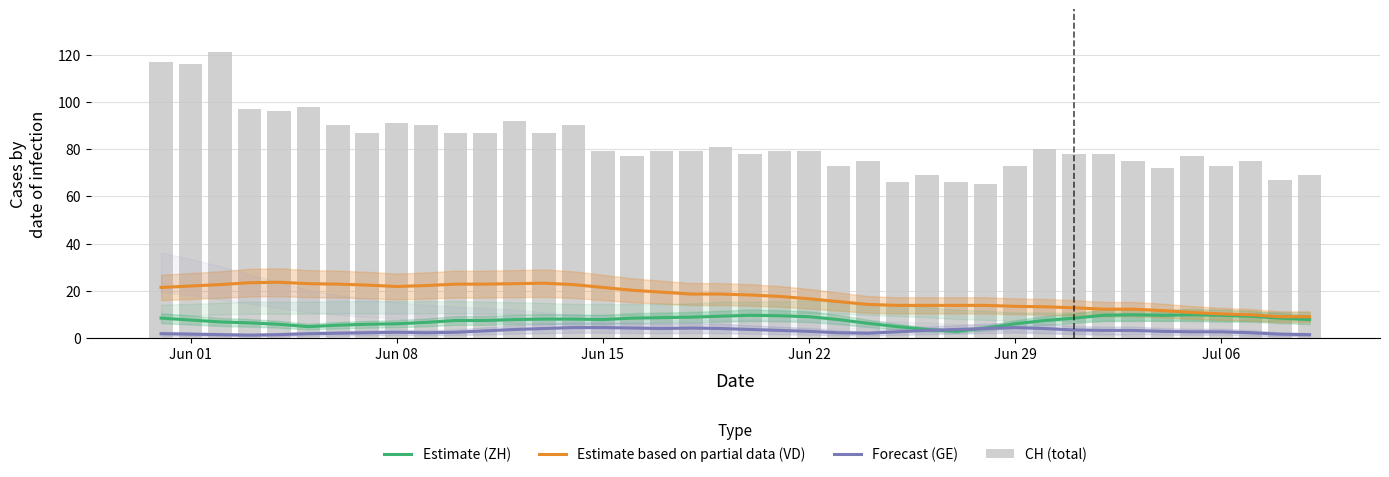

How many values in the Estimate (ZH) series exceed 7?

26